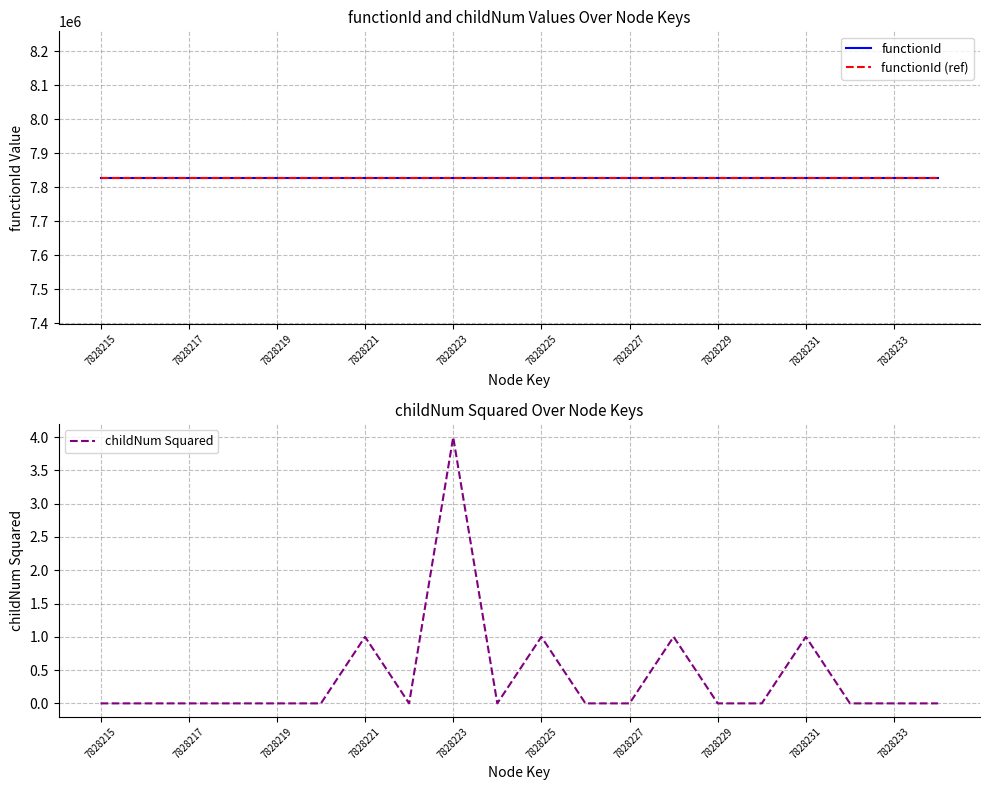

Which series has the largest total across all categories?

functionId